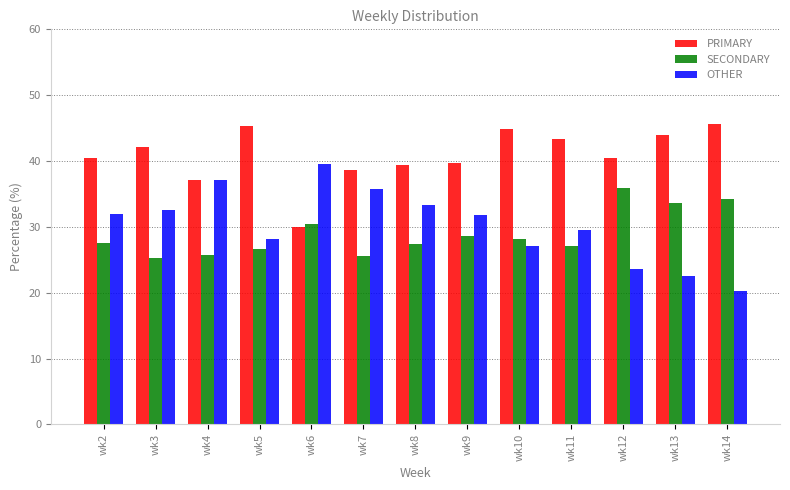

What is the smallest value displayed?

20.3